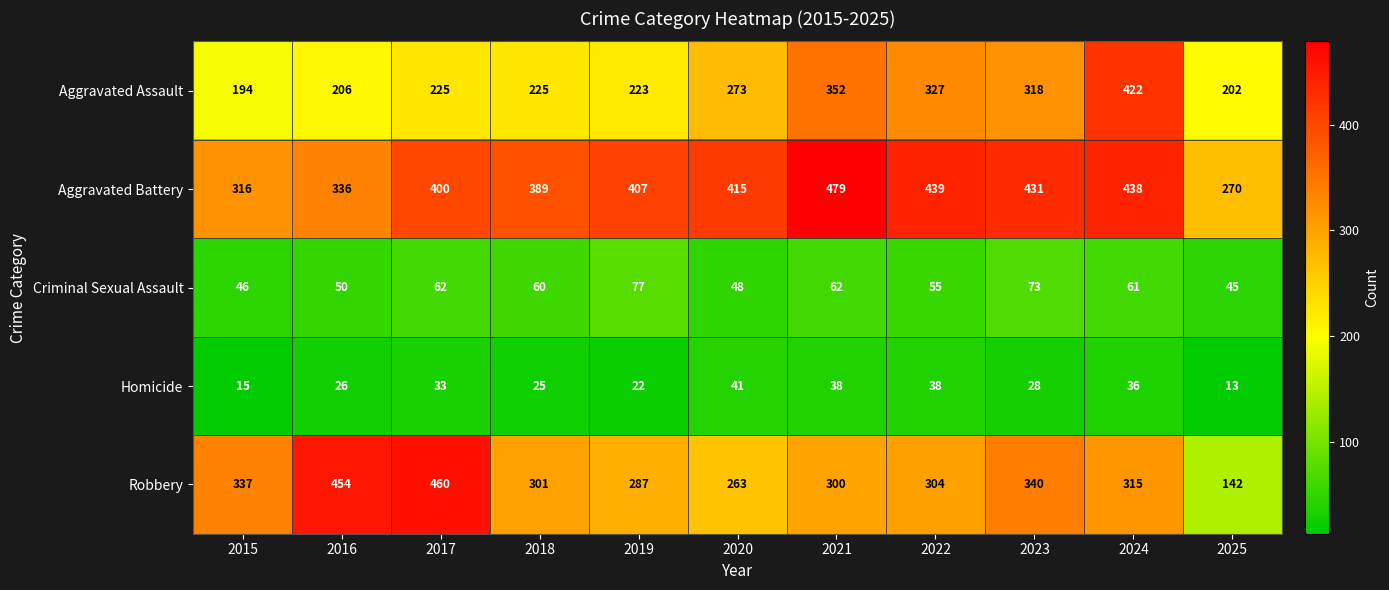

What is the sum of the Homicide values at 2024 and 2018?

61